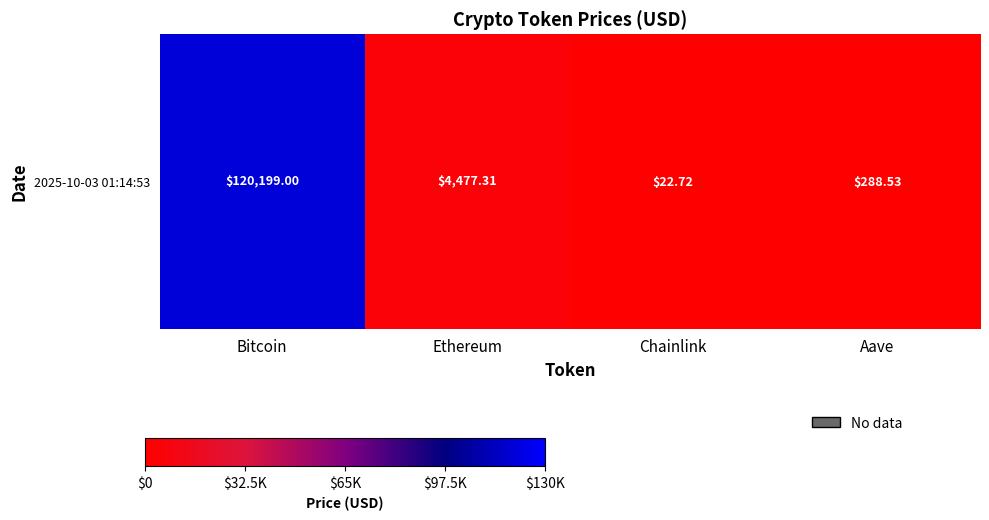

Where is the data nearest to the value 60110?

Ethereum